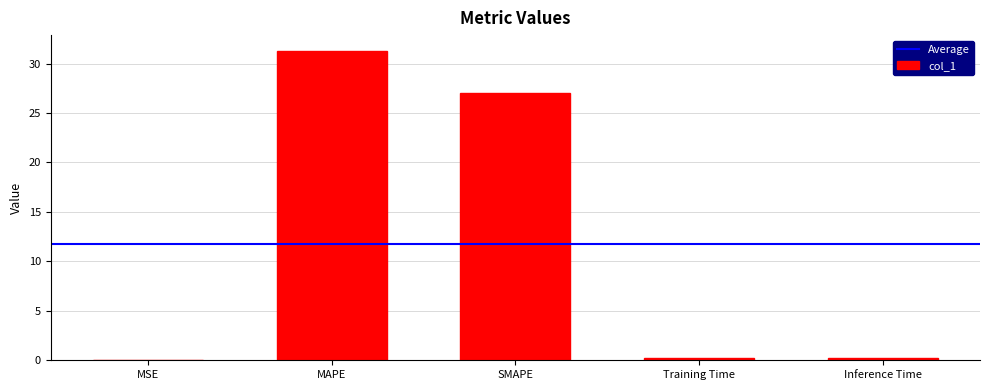

What is the maximum value shown in the chart?

31.3